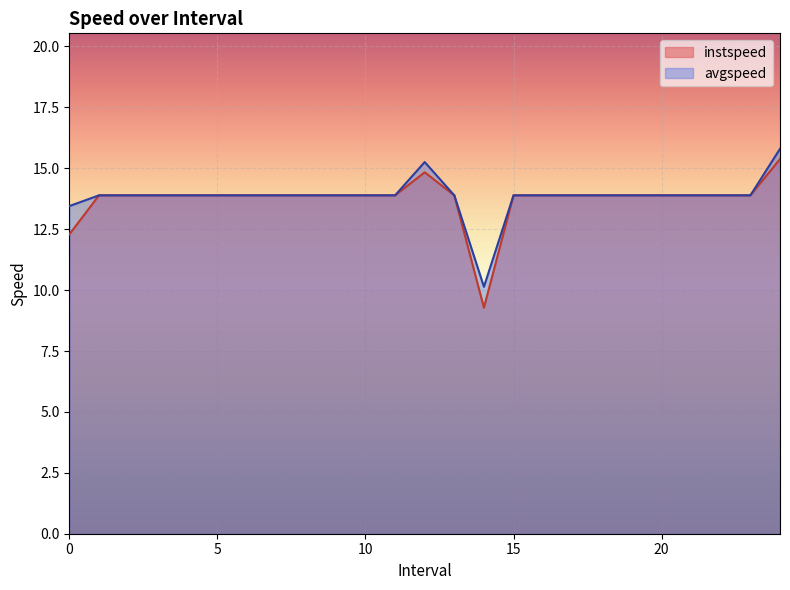

Is it true that instspeed equals 6.9 at 16.0?

False